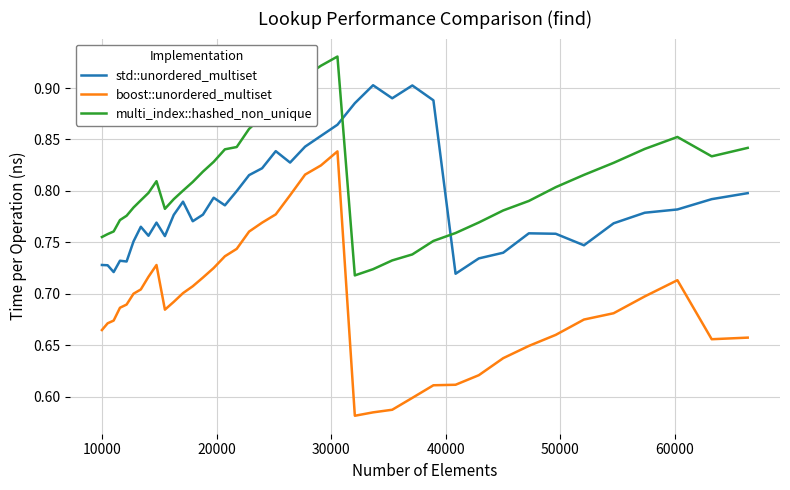

True or false: boost::unordered_multiset and std::unordered_multiset intersect in this chart.

False